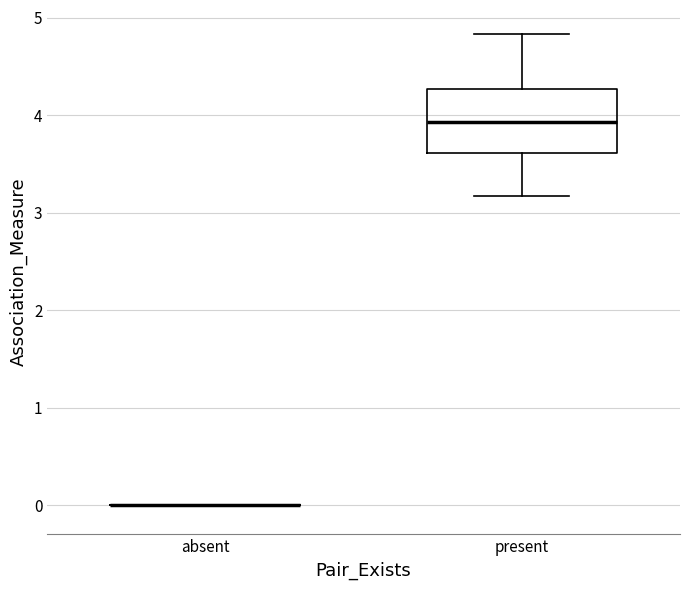

Comparing the boxes themselves (not the whiskers), which one is the tallest?

present